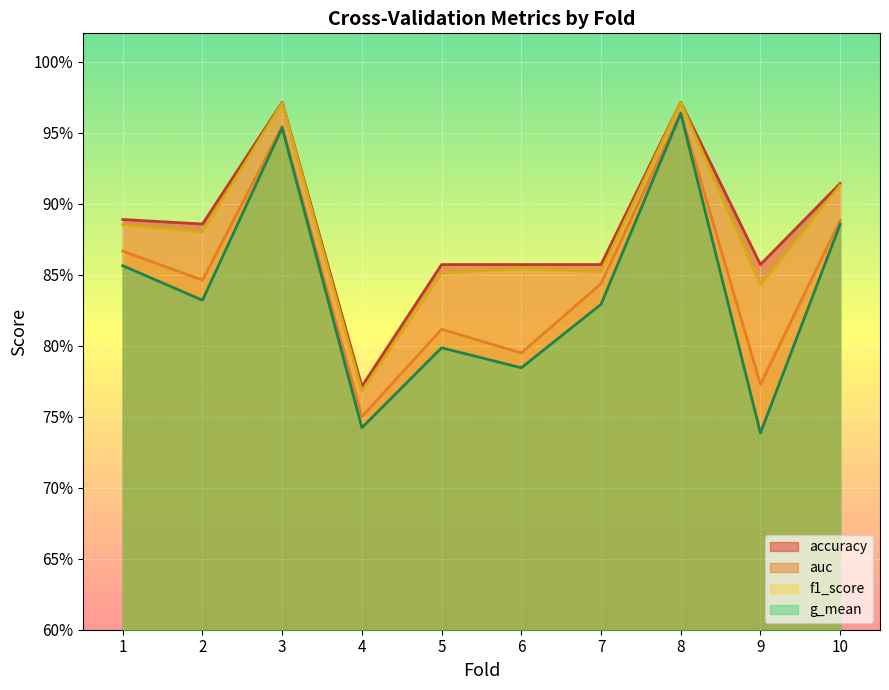

What is the value of the auc point at the 5th from the left?

0.8